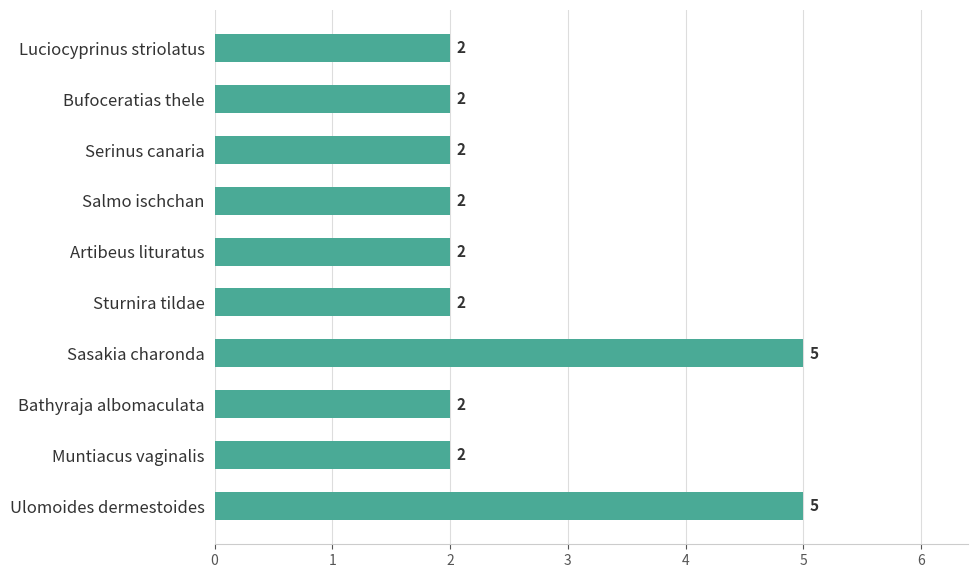

Reading top to bottom, what are all the values shown in this chart?

Luciocyprinus striolatus=2	Bufoceratias thele=2	Serinus canaria=2	Salmo ischchan=2	Artibeus lituratus=2	Sturnira tildae=2	Sasakia charonda=5	Bathyraja albomaculata=2	Muntiacus vaginalis=2	Ulomoides dermestoides=5